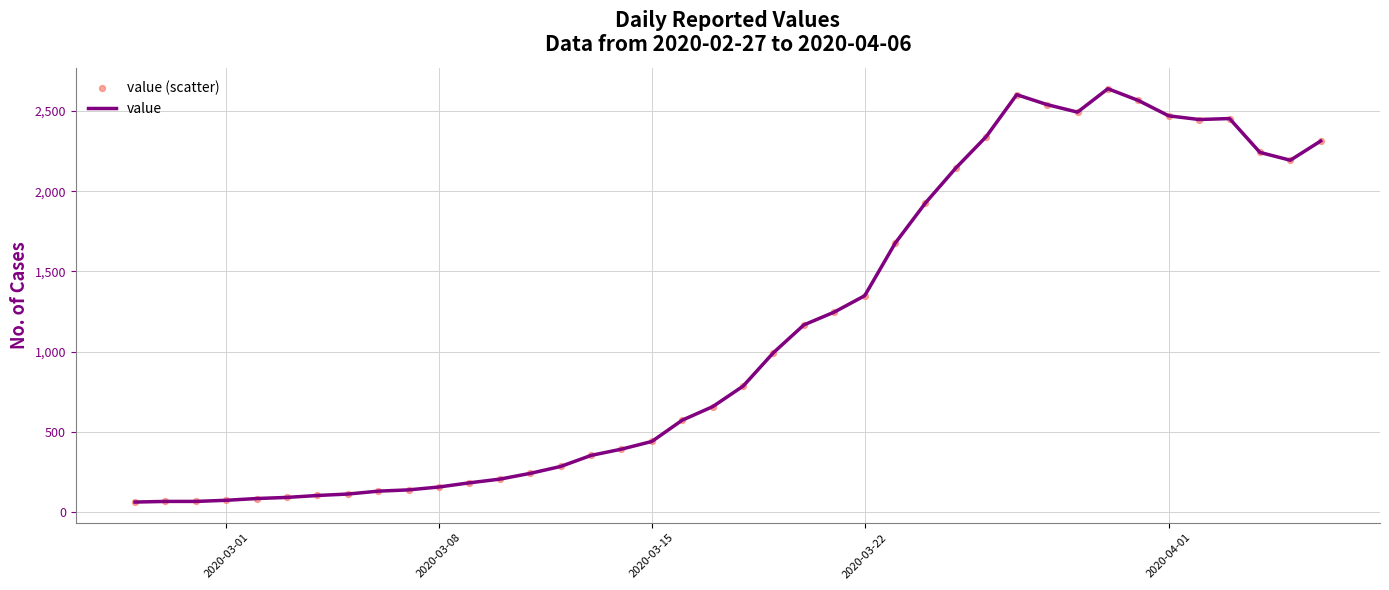

What is the smallest value displayed?

61